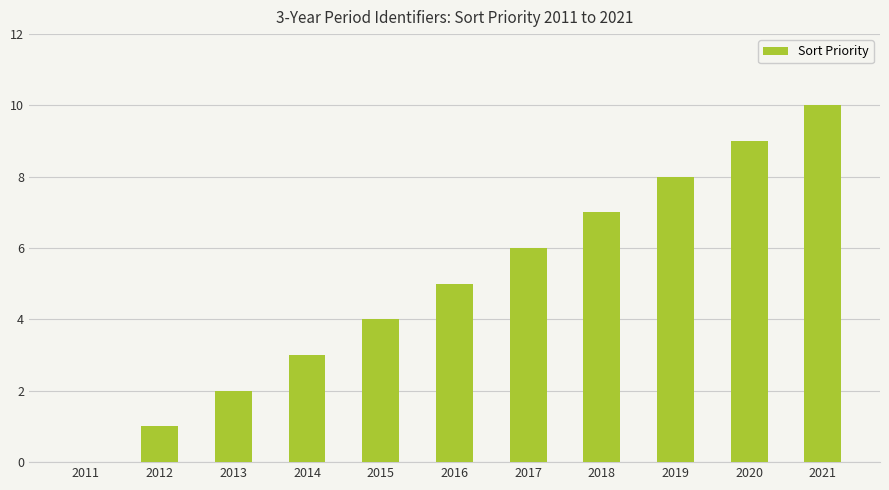

What is the change in value from 2012 to 2019?

+7